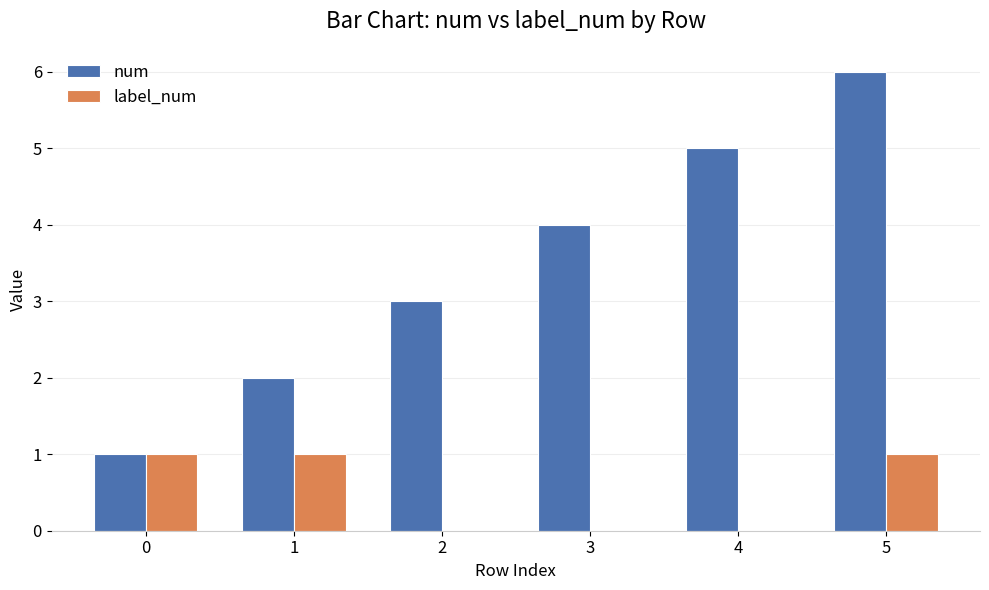

At which category is the sum across all series the highest?

5